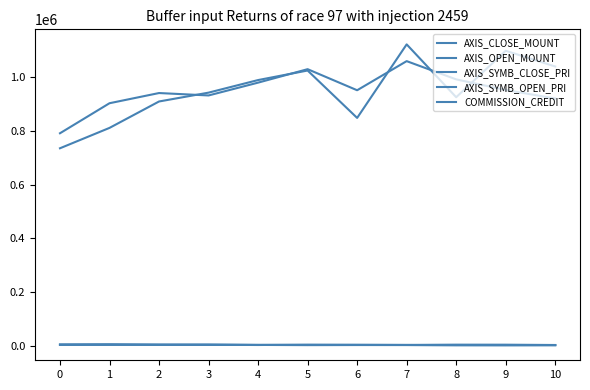

Which series changed the most between 0 and 1?

AXIS_OPEN_MOUNT